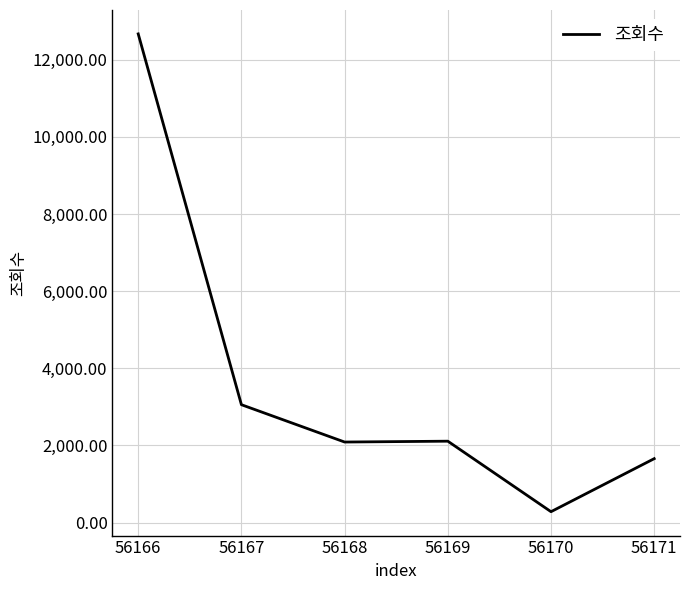

What is the maximum value shown in the chart?

12670